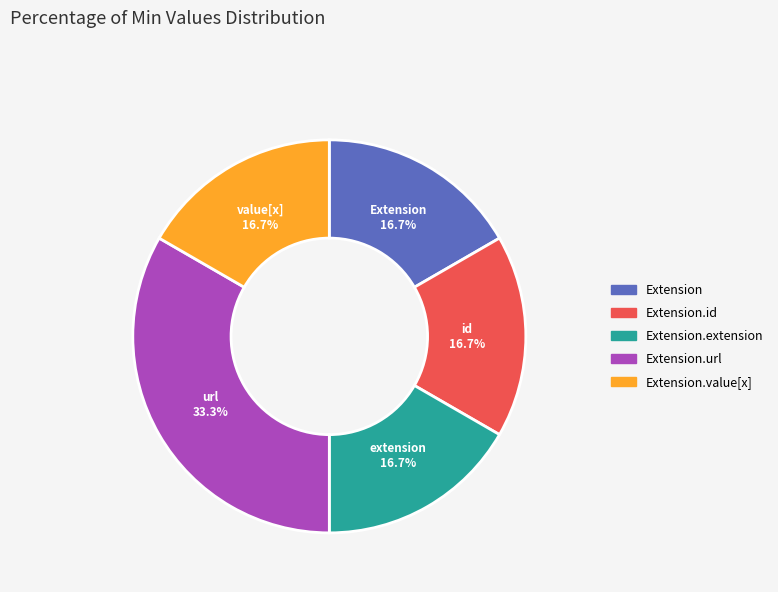

Is there a majority slice in this chart?

No